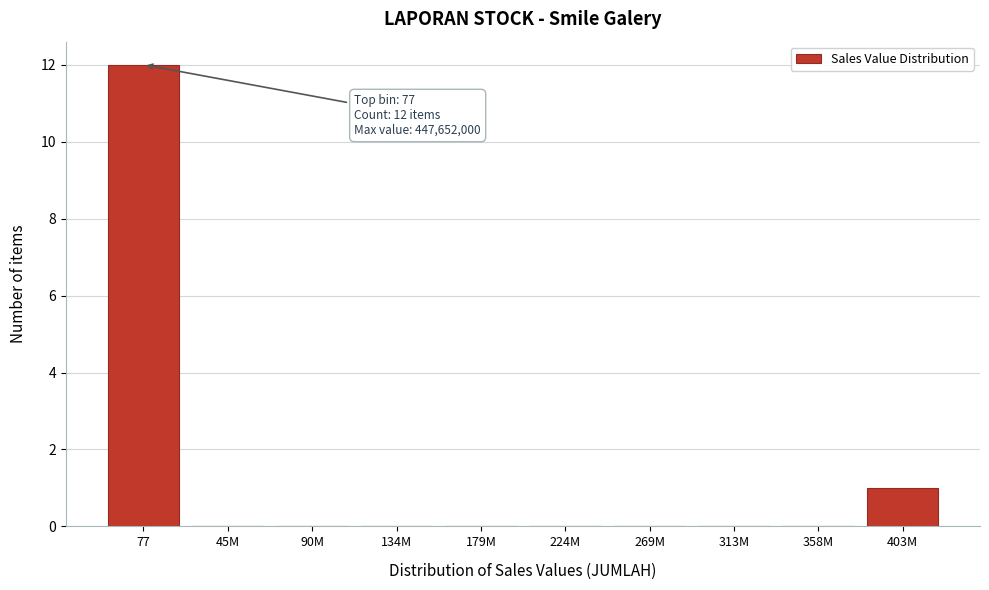

Reading left to right, list all the values displayed in this chart.

77=12	45M=0	90M=0	134M=0	179M=0	224M=0	269M=0	313M=0	358M=0	403M=1